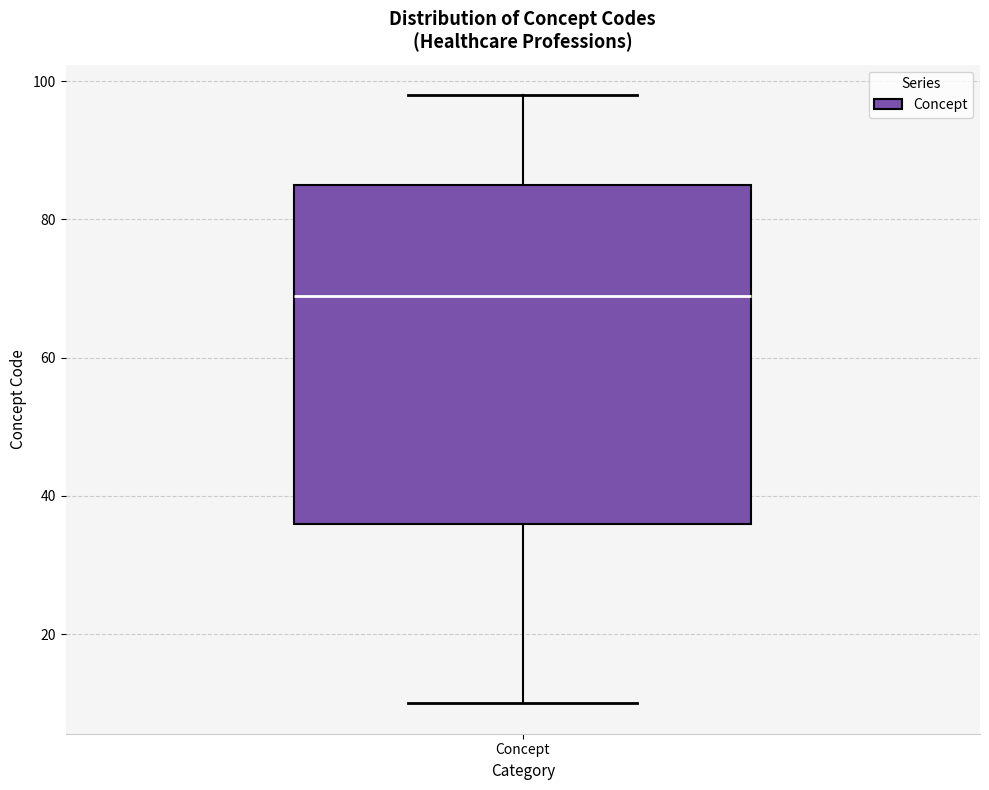

Where does the lower whisker of the box for Concept end on the y-axis? The values are not printed on the chart, so give them approximately, as read against the axis.

10